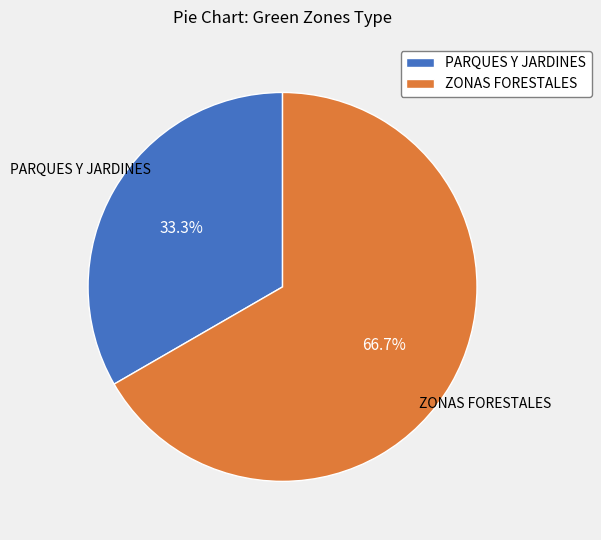

To the nearest percent, what portion does PARQUES Y JARDINES represent?

33%